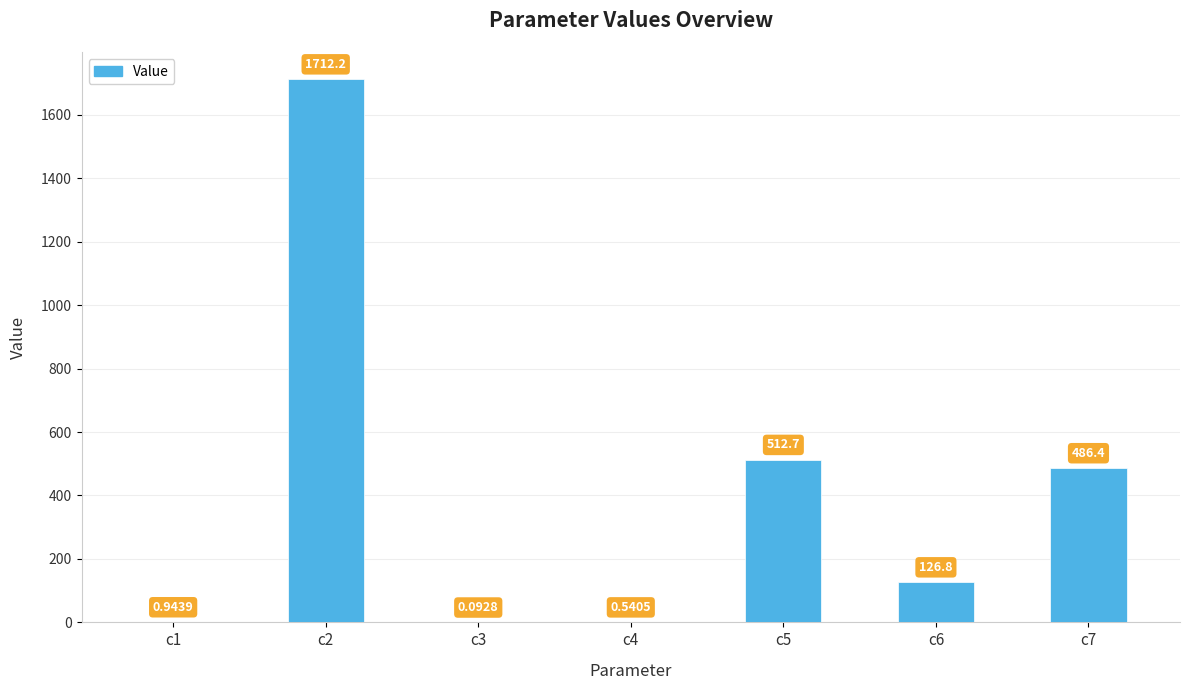

The chart shows a value of 1031.4 at c2. True or false?

False